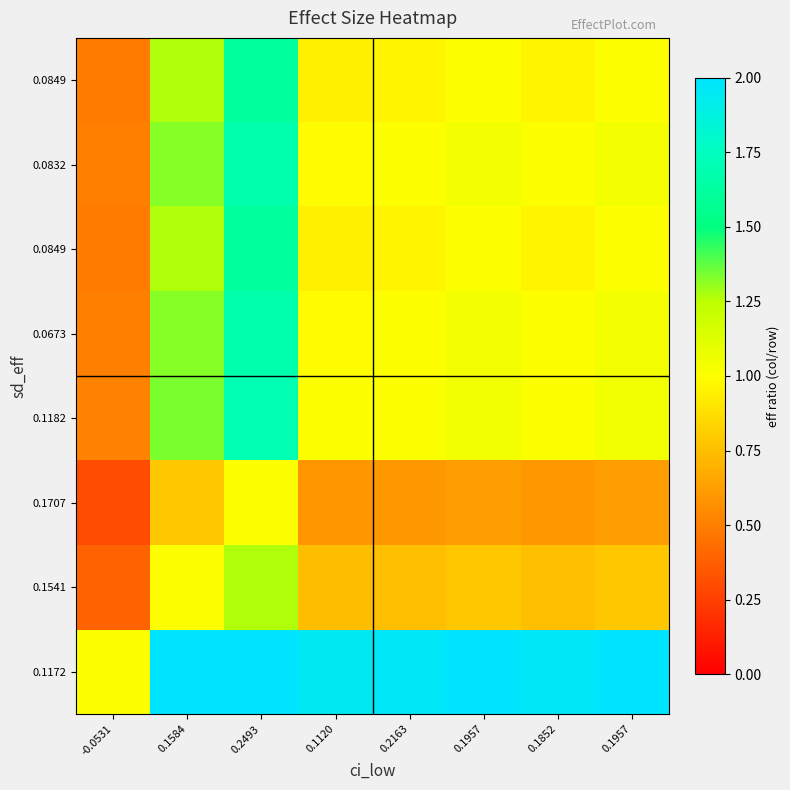

How many data points does each series have?

8